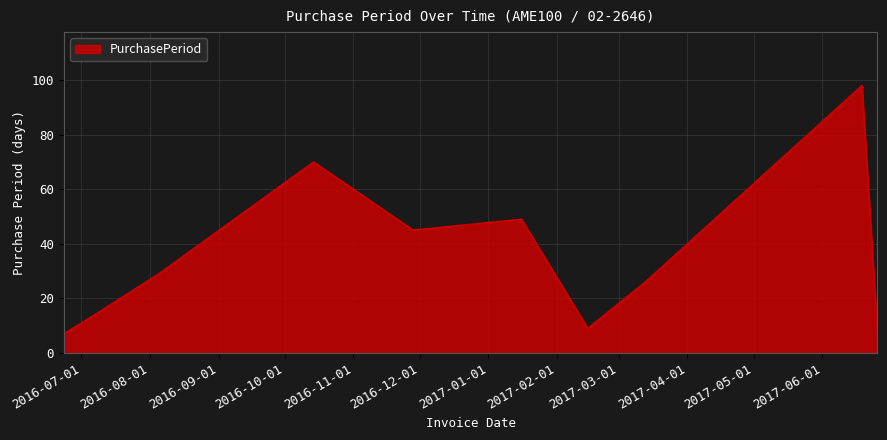

What is the minimum value shown in the chart?

7